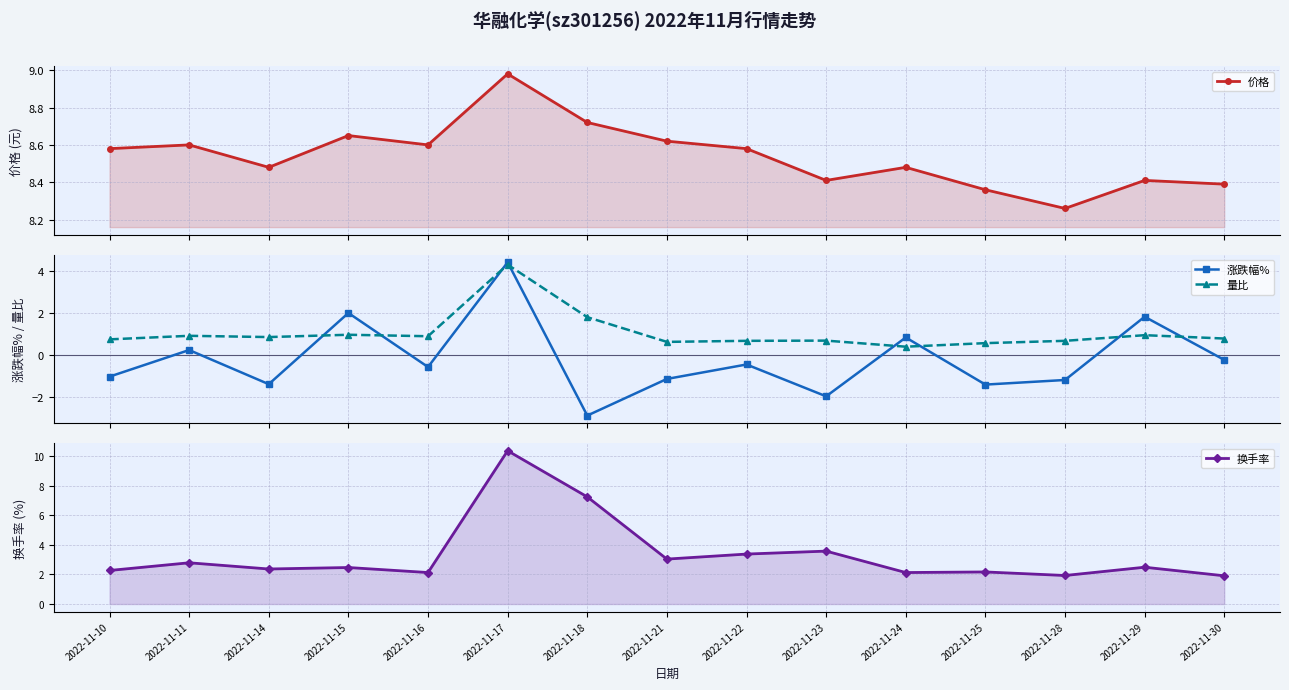

Is it true that 量比 equals 1.5 at 2022-11-14?

False